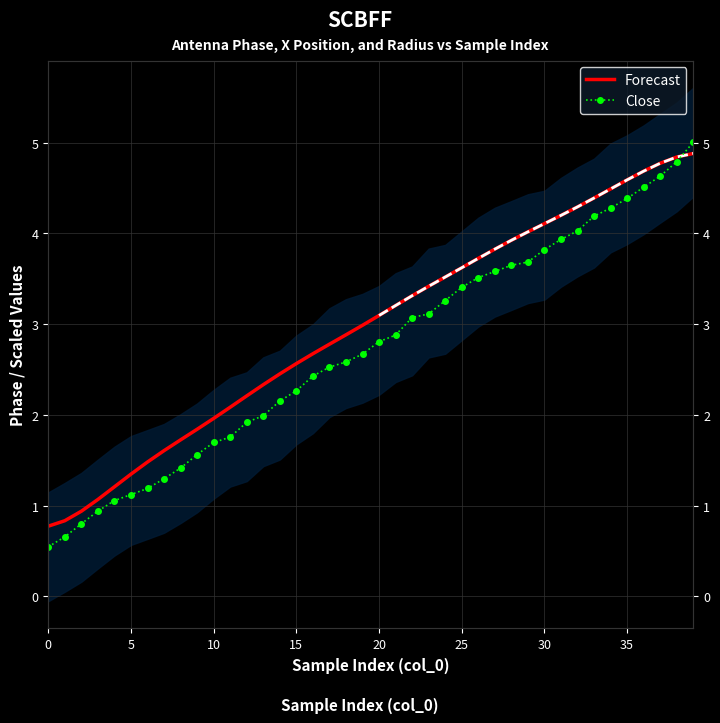

The Close series shows 1.9 at 40. True or false?

False